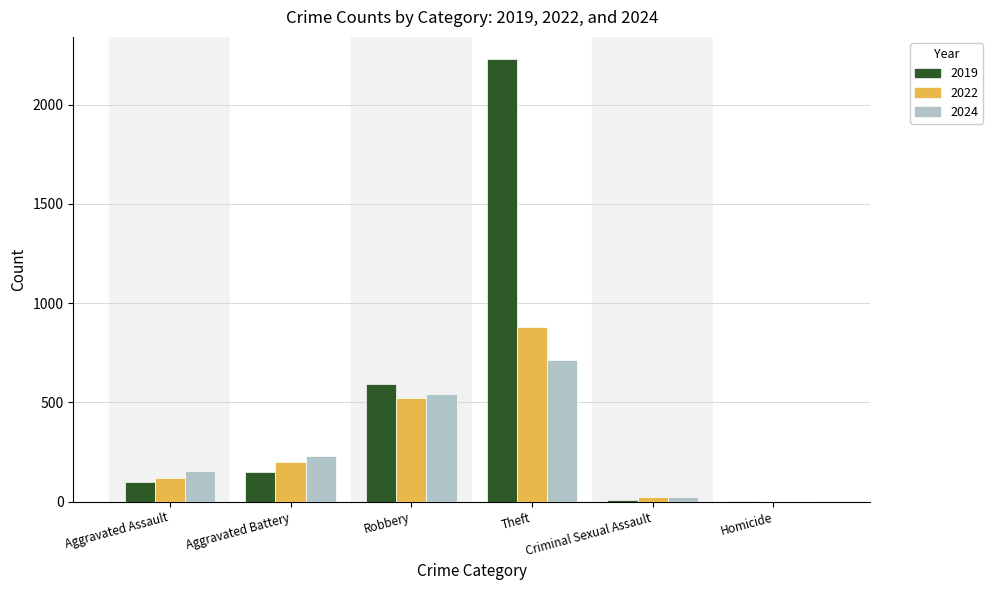

Is it true that 2024 equals 232 at Aggravated Battery?

True